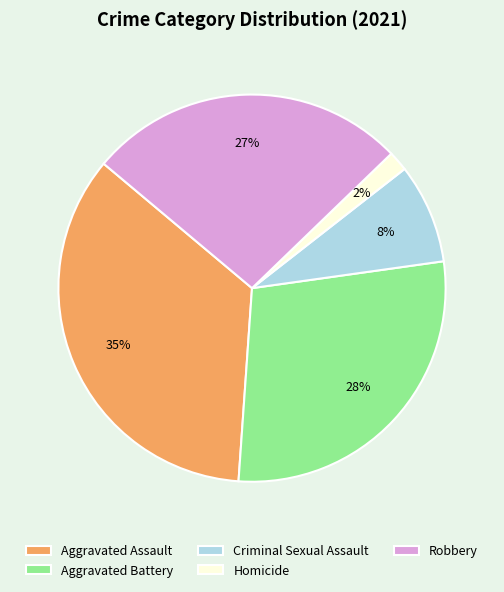

Do Criminal Sexual Assault and Homicide together represent more than half of the pie?

No